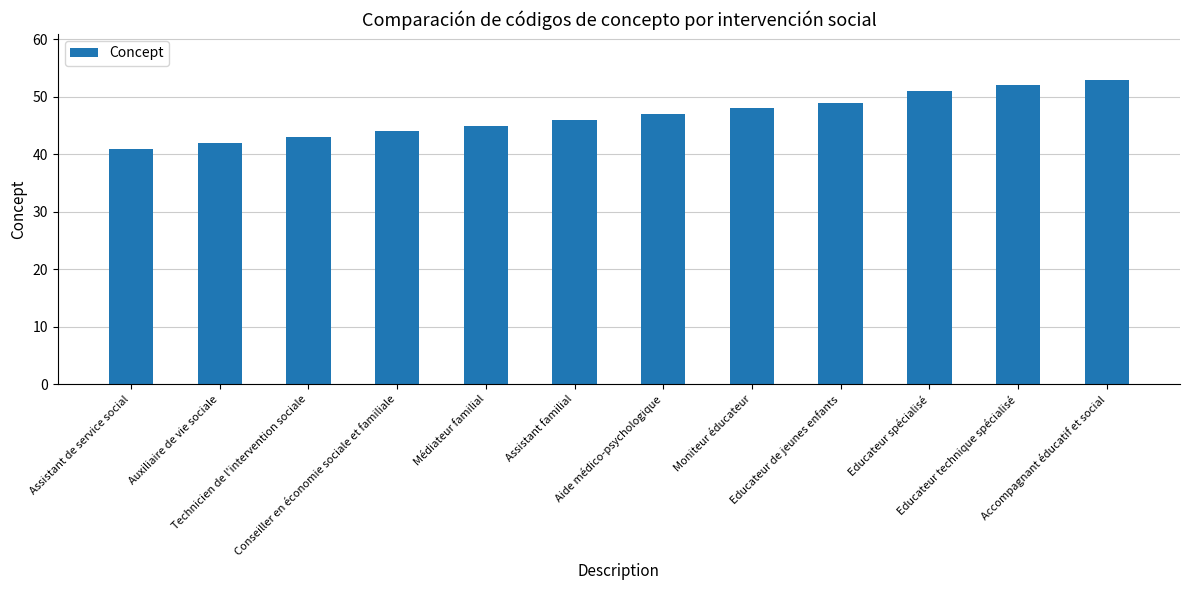

What is the smallest value displayed?

41